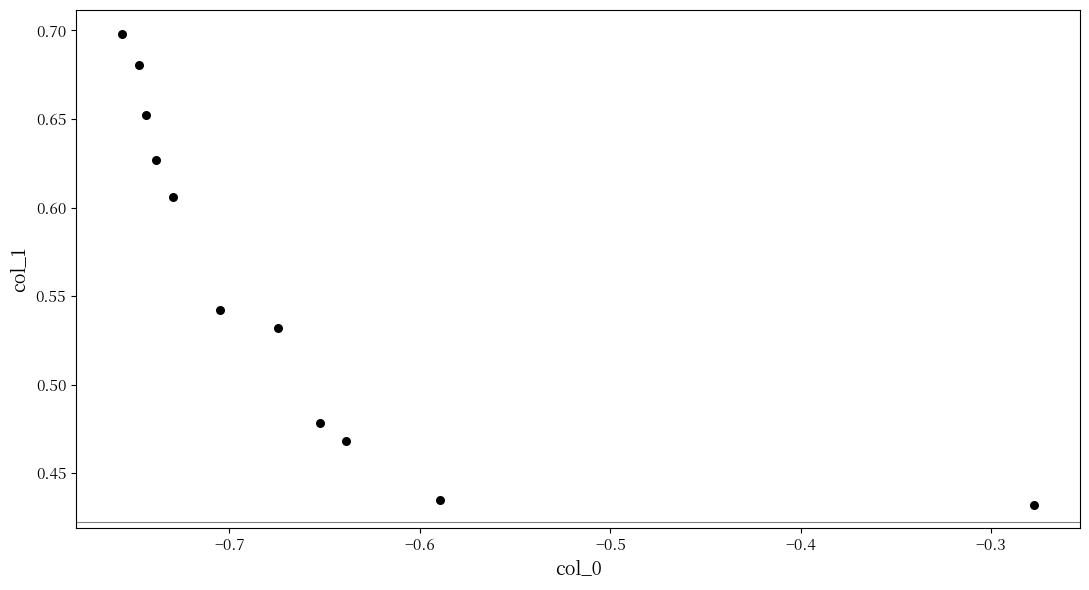

What is the range of Y values (max minus min)?

0.3